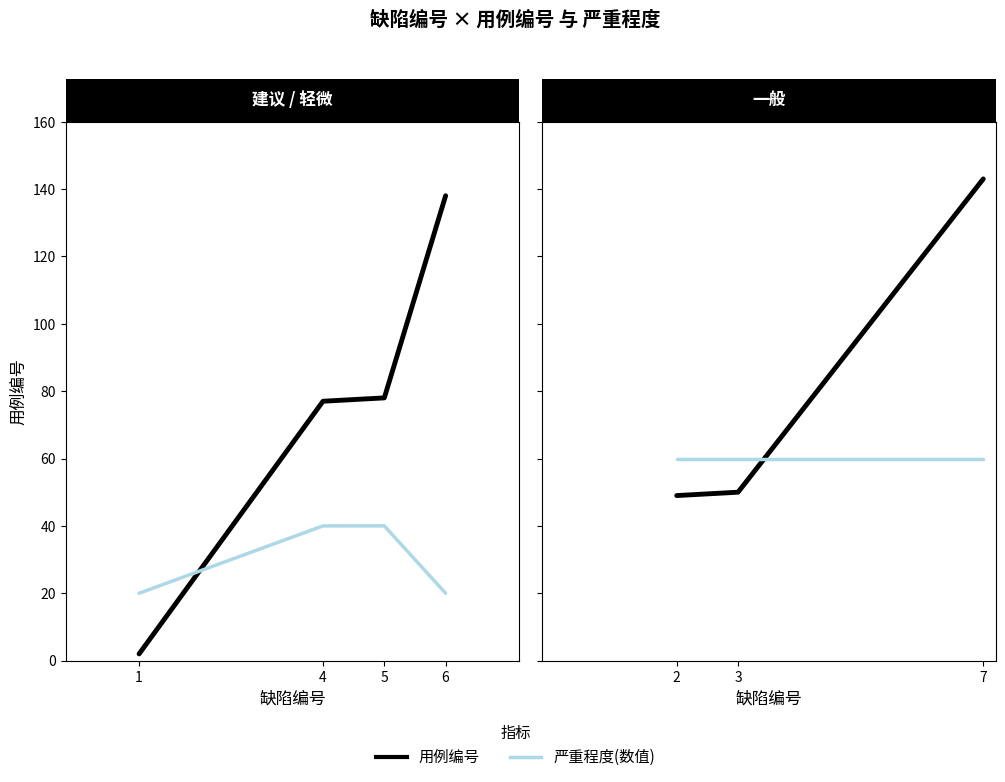

Which series has the widest spread of values?

用例编号